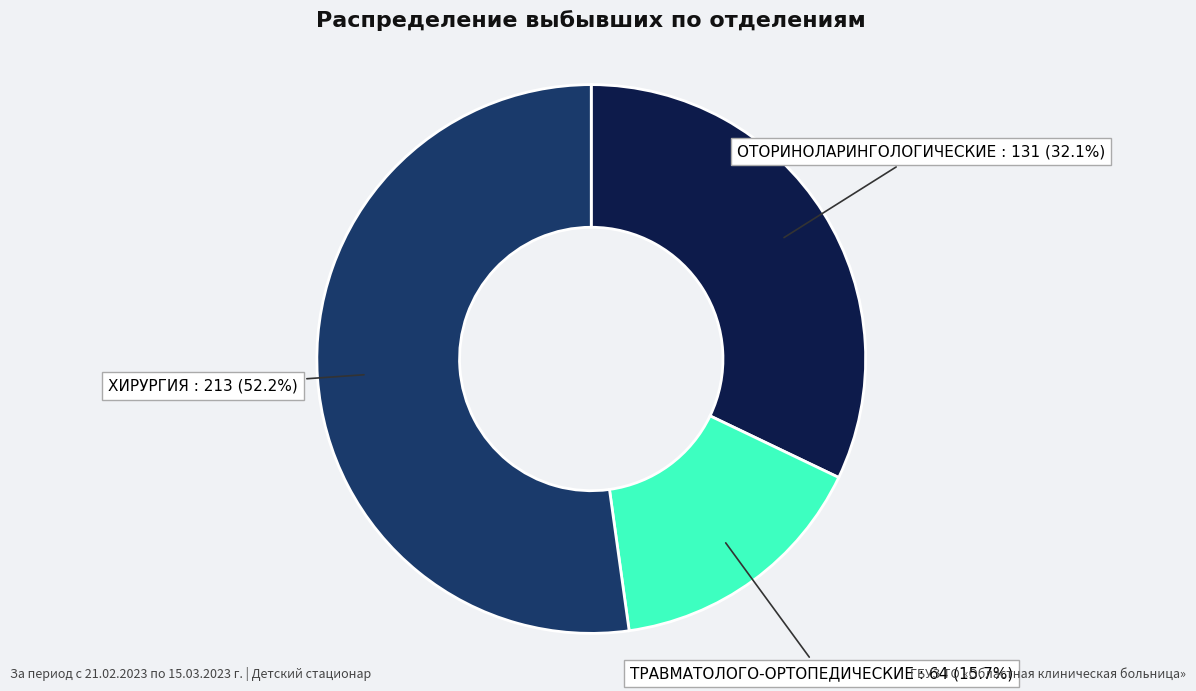

Which slice is the smallest?

ТРАВМАТОЛОГО-ОРТОПЕДИЧЕСКИЕ